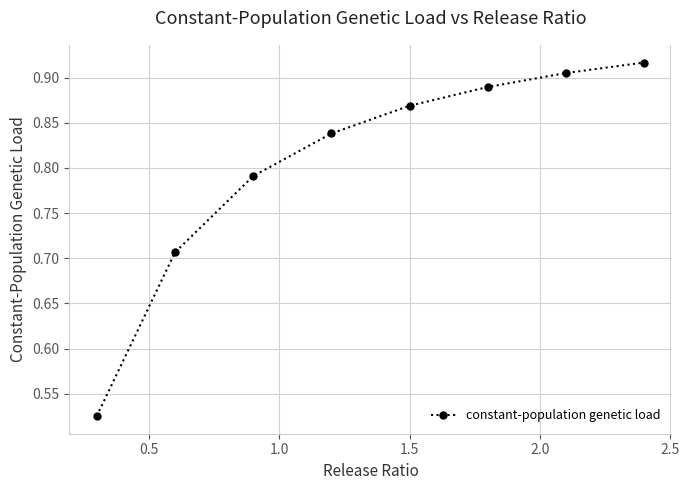

What is the sum of all values?

6.4